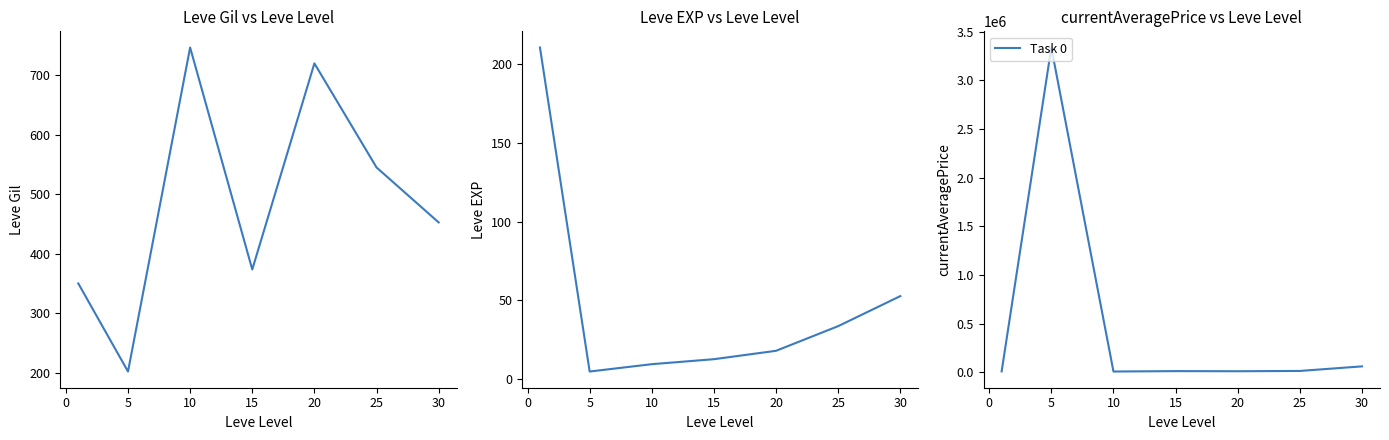

True or false: Task 0 and Leve Gil cross at least once.

False